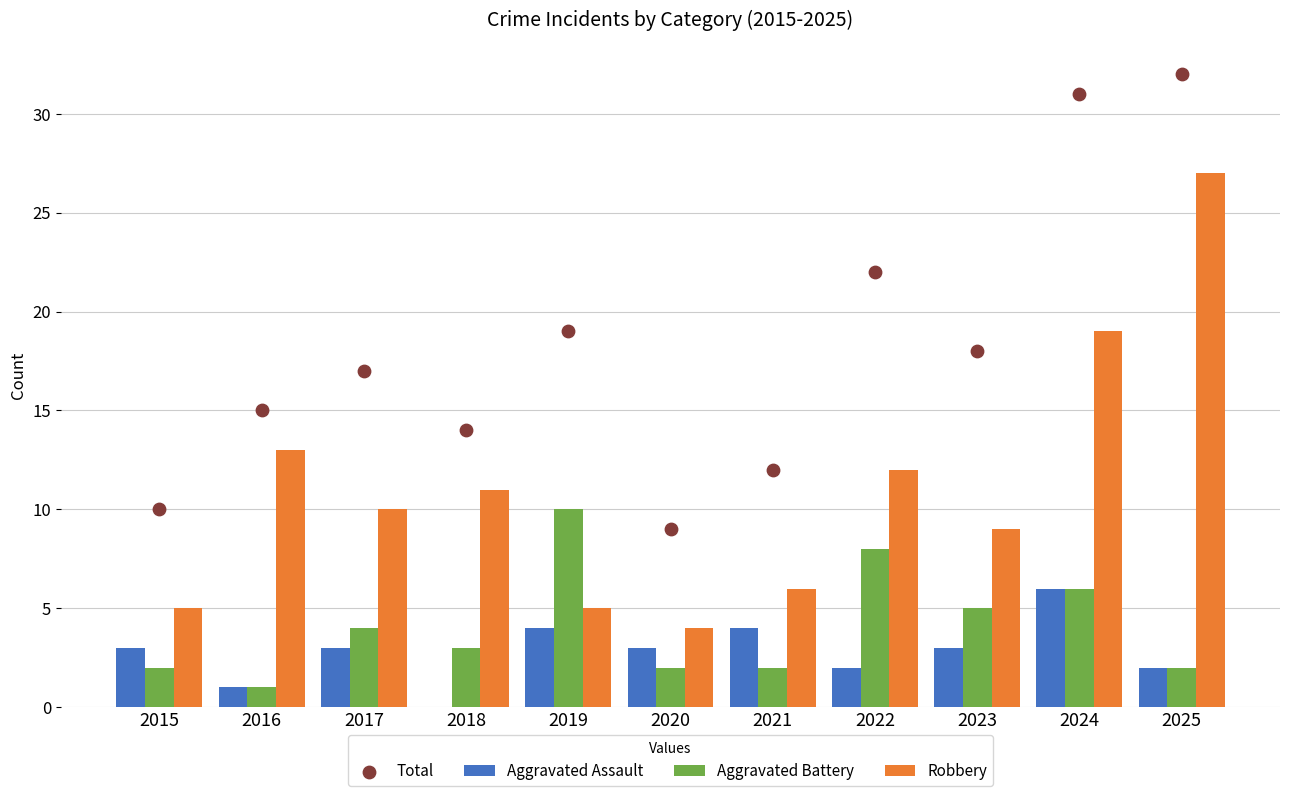

Which series has the widest spread of Y values?

Robbery